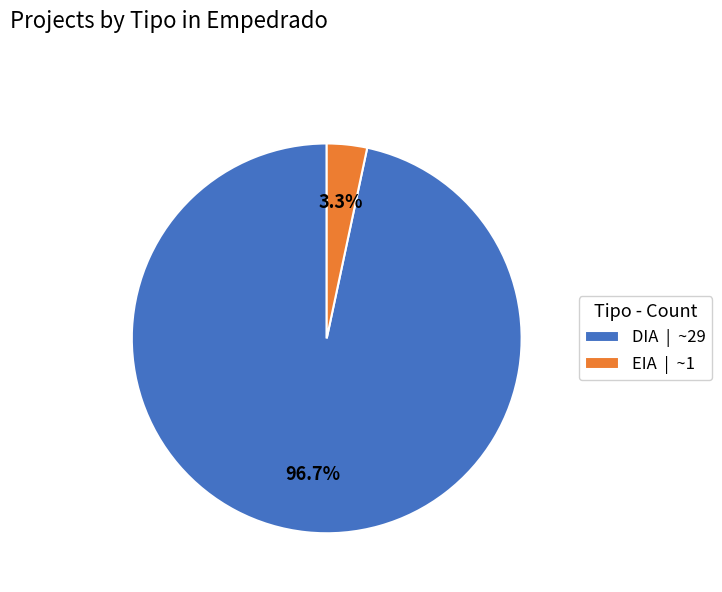

True or false: EIA accounts for 19% of the total.

False